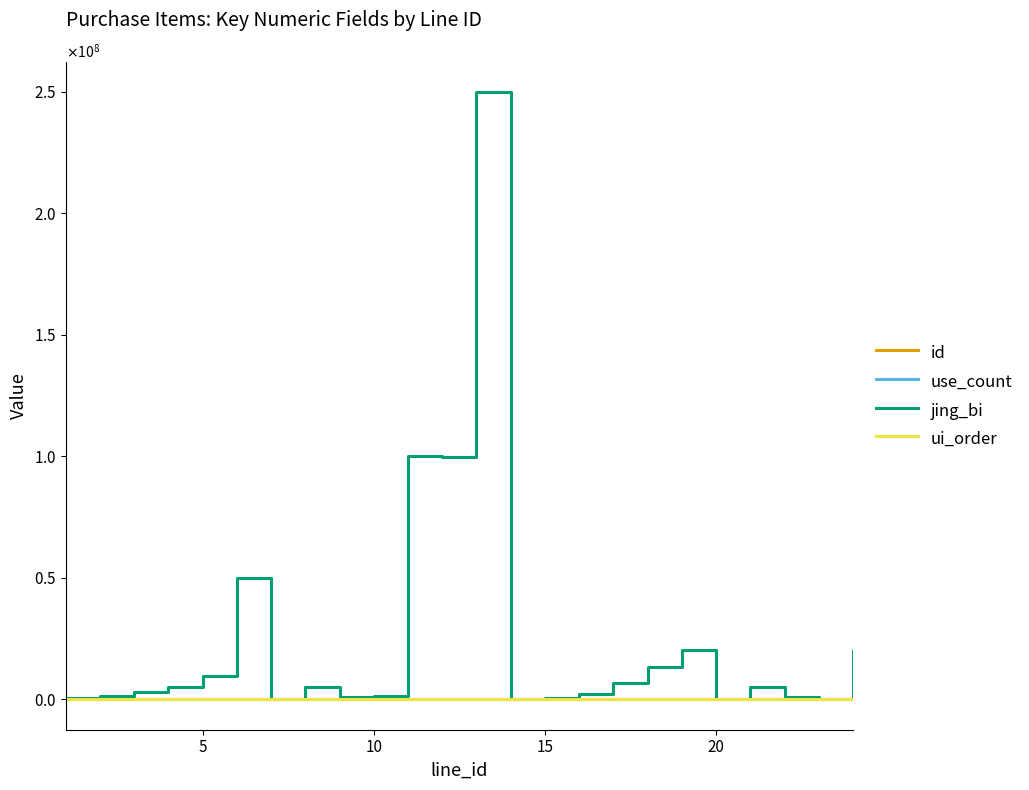

Which series has the largest total across all categories?

jing_bi